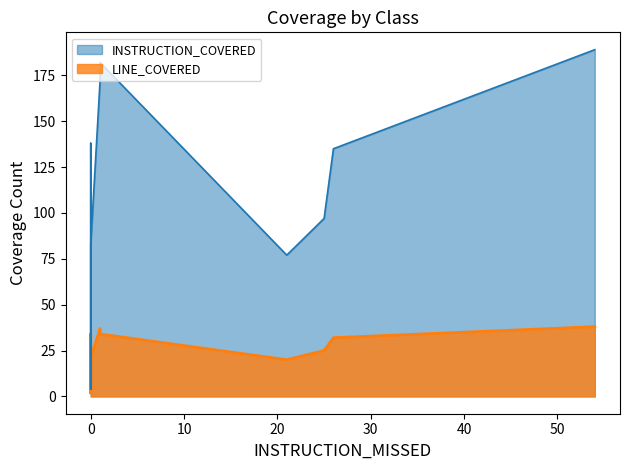

What is the sum of all INSTRUCTION_COVERED values?

1225